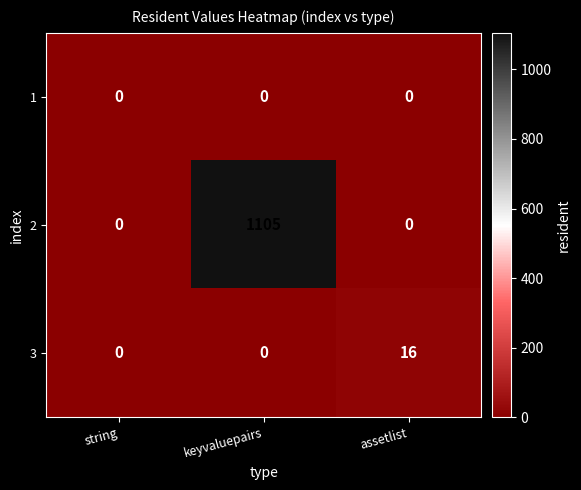

List the series in order of their peak value, lowest first.

1, 3, 2